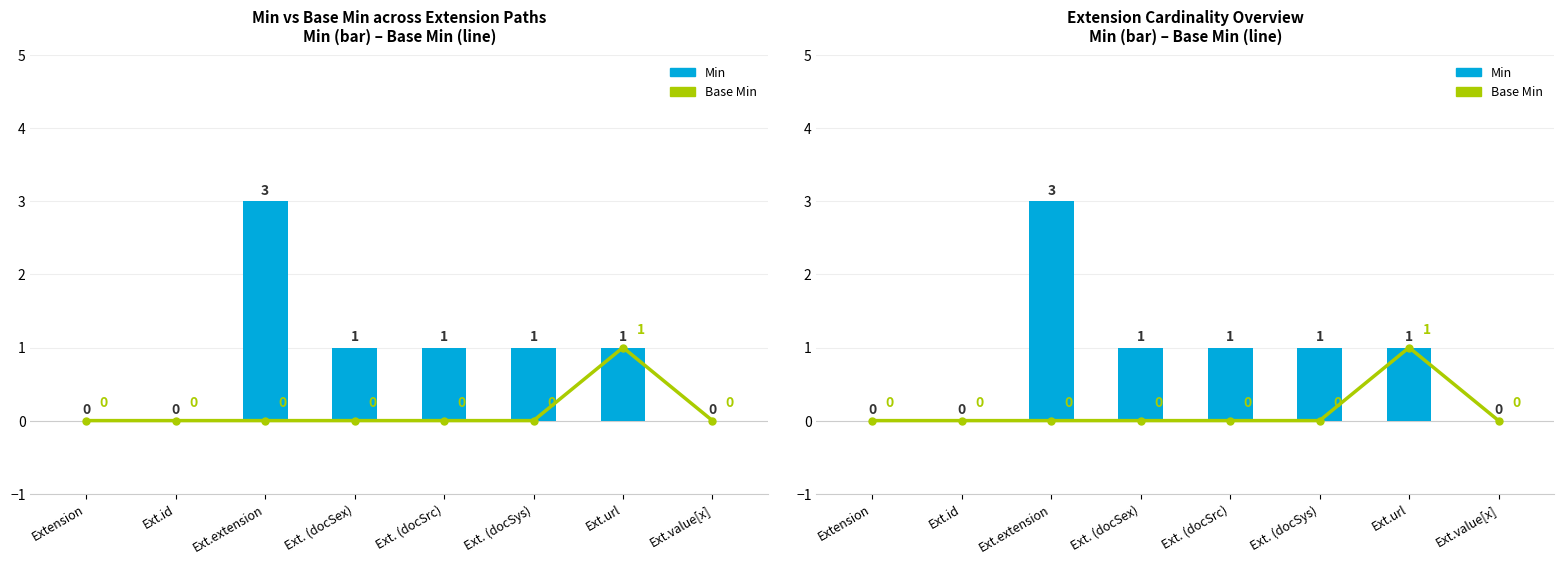

What is the value of the Min bar at the 3rd from the left?

3